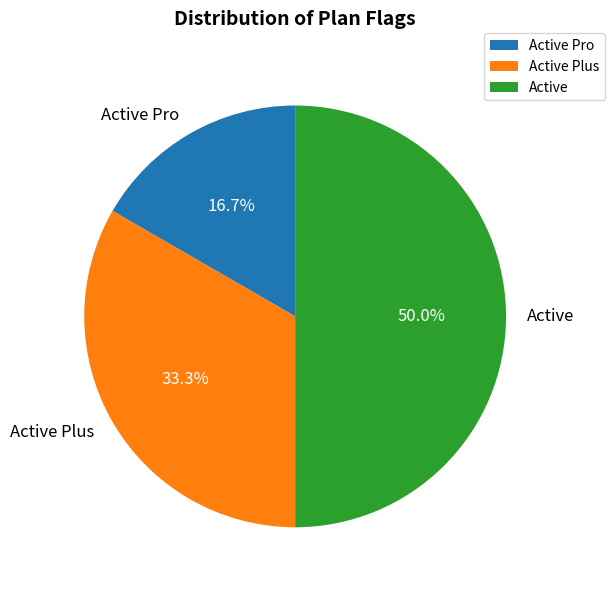

Count the number of slices in the pie.

3